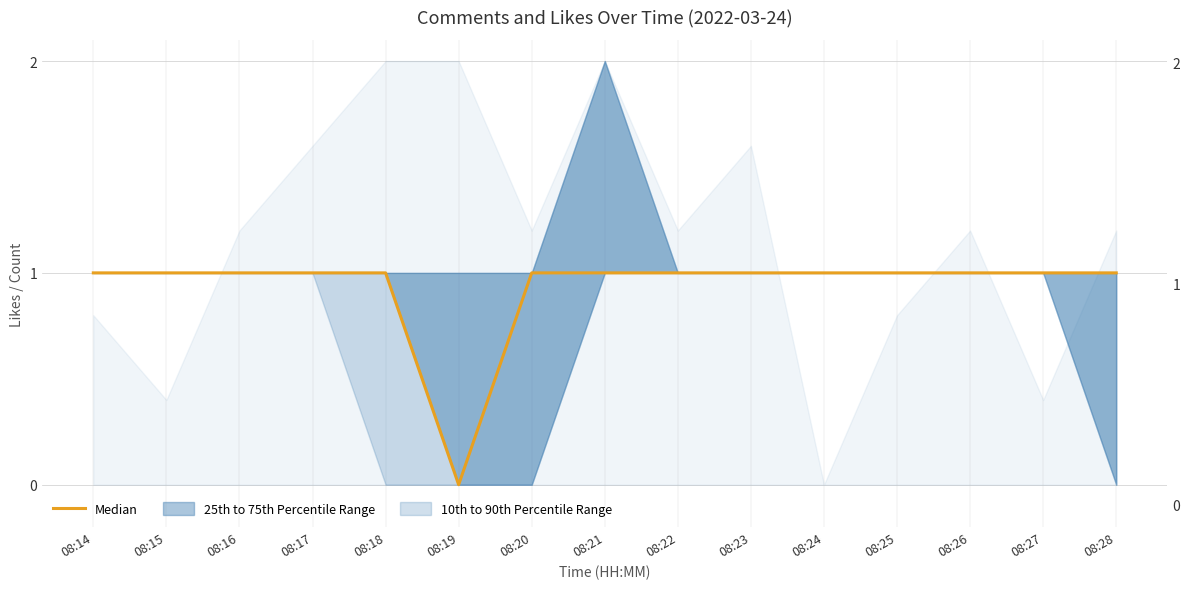

True or false: the data shows 1 at 08:18.

False